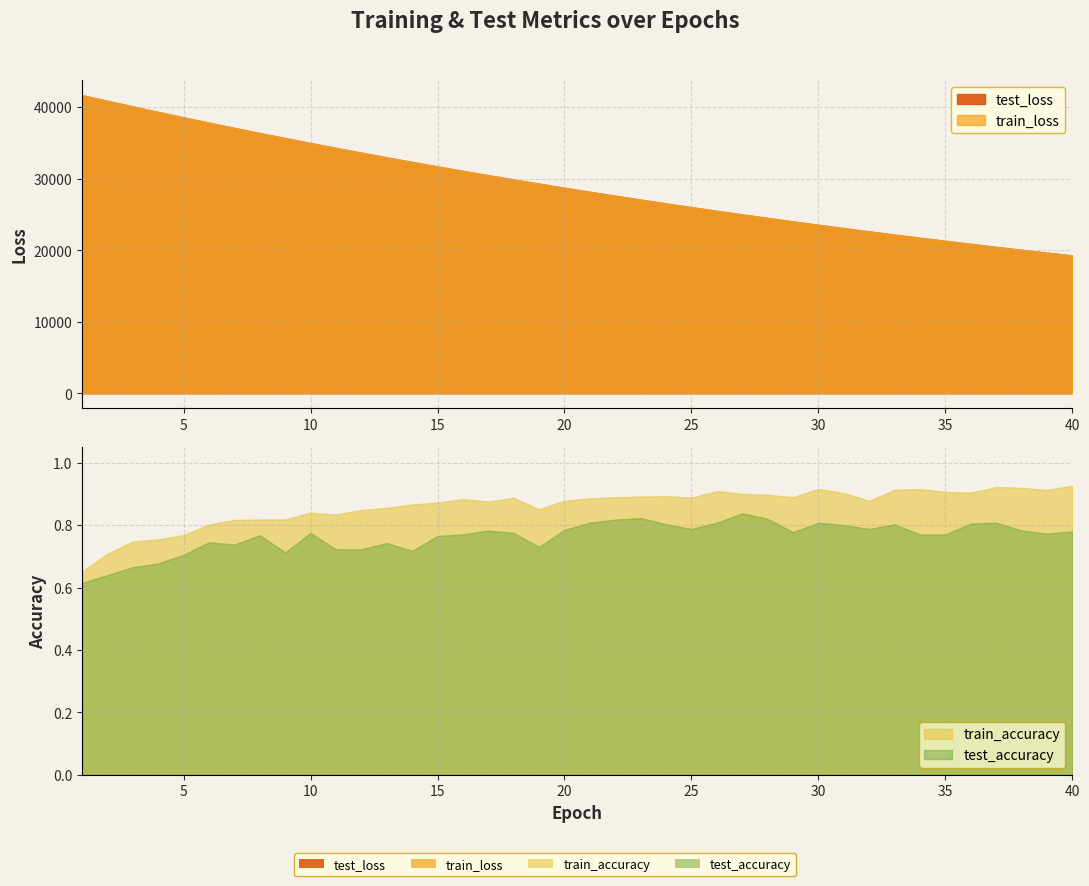

Does the chart have visible grid lines?

Yes